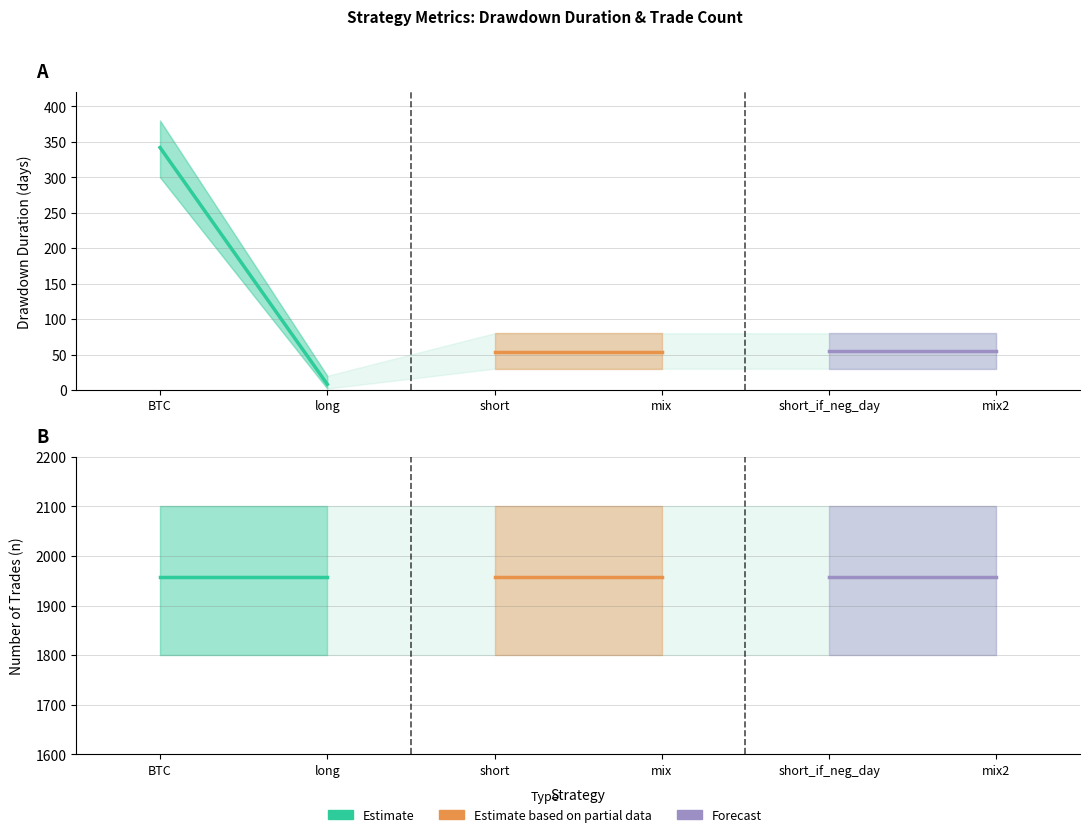

The value of Drawdown Duration (Forecast) at mix2 is 81. True or false?

False